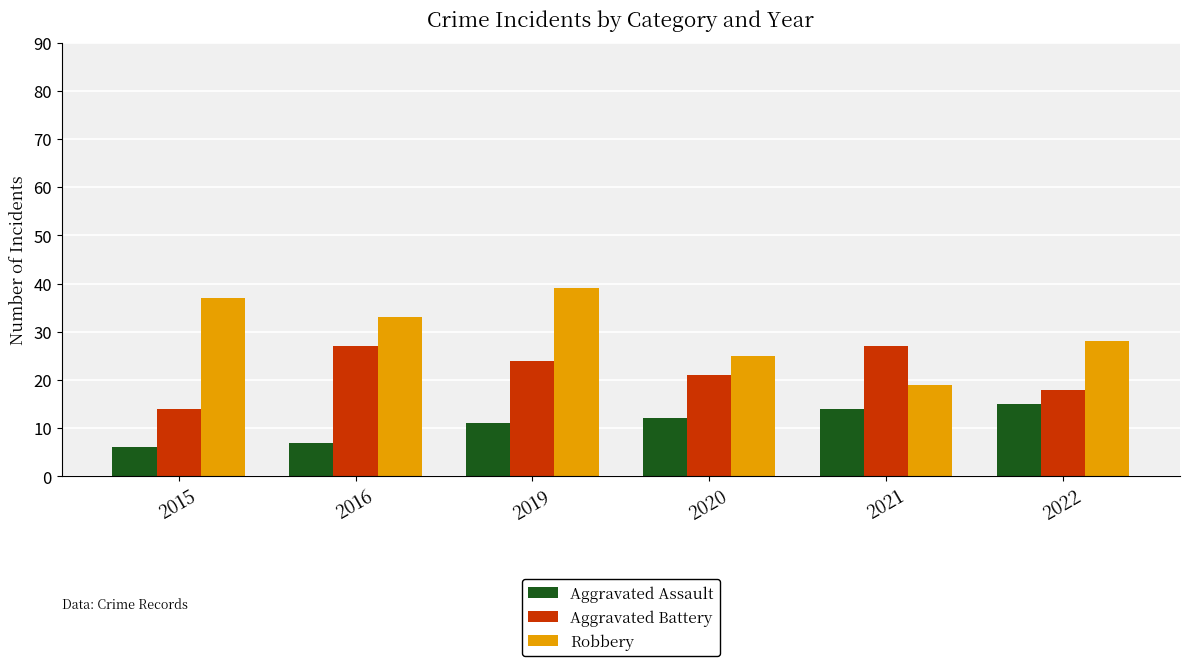

What is the sum of all Robbery values?

181